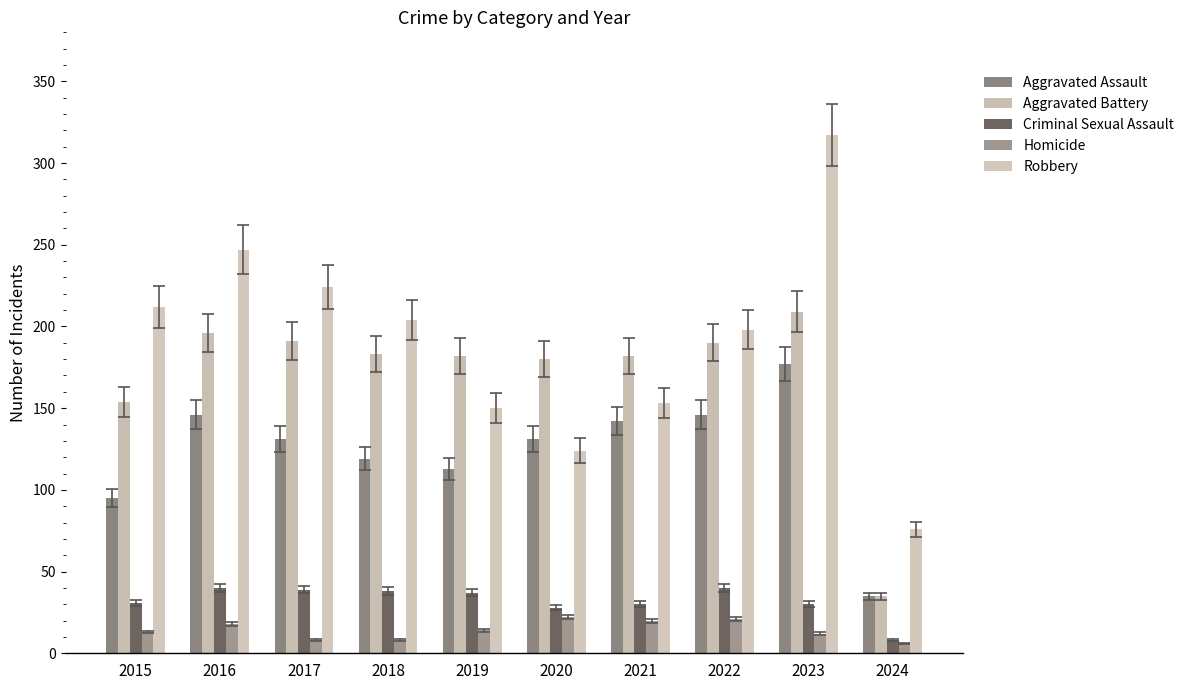

How many categories are shown in the chart?

10